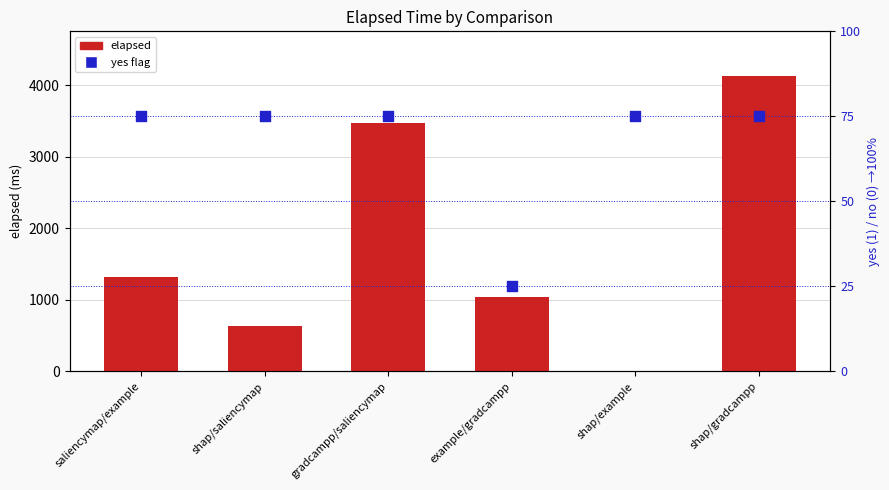

Is the value of elapsed at gradcampp/saliencymap greater than the value of yes flag at shap/example?

Yes